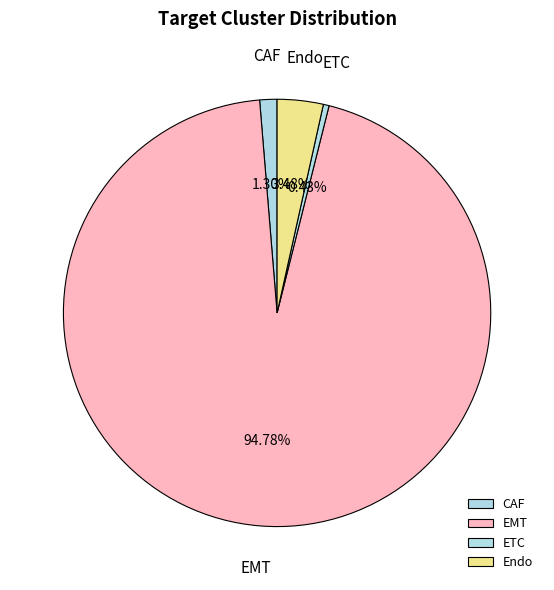

To the nearest percent, what is the difference between the Endo and ETC slice percentages?

3%